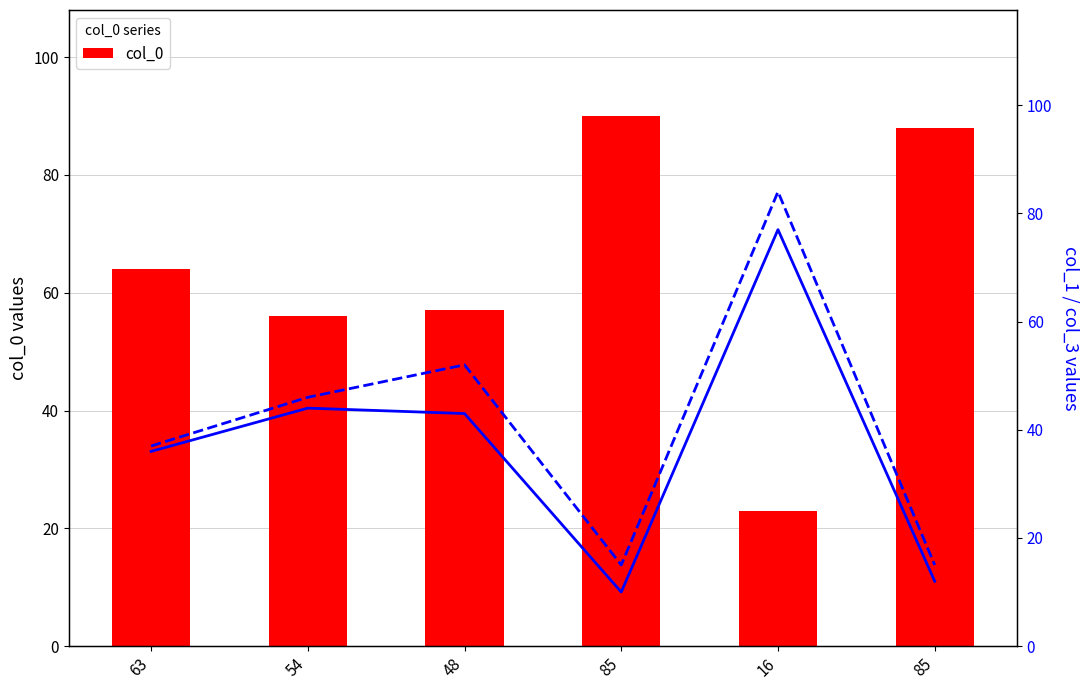

What is the difference between the maximum and minimum values in the col_3 series?

69